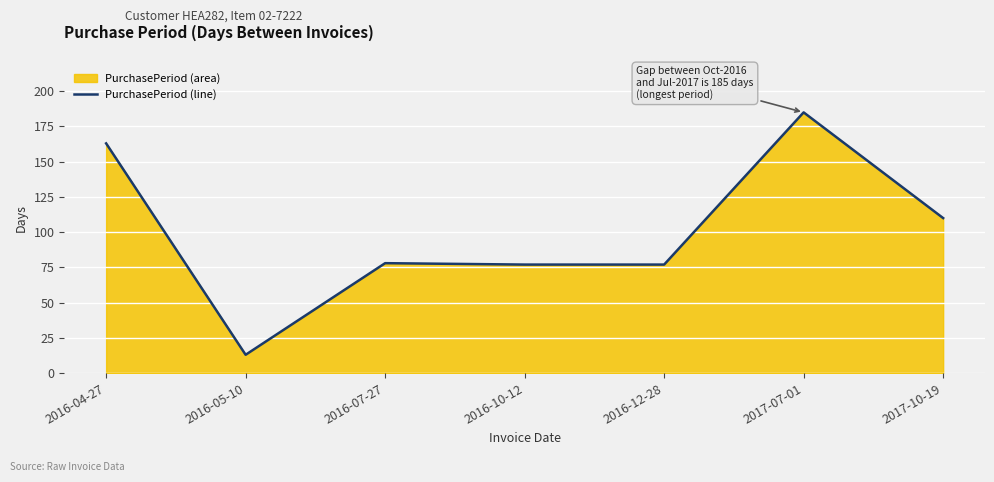

How many data points are less than 78?

3